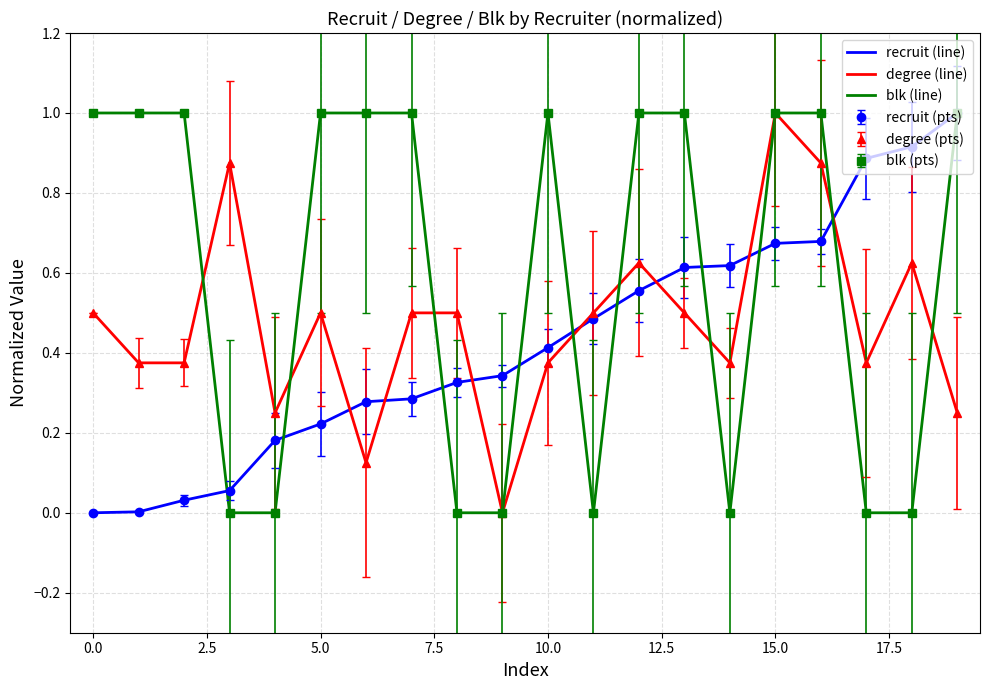

How many lines are shown in the chart?

3